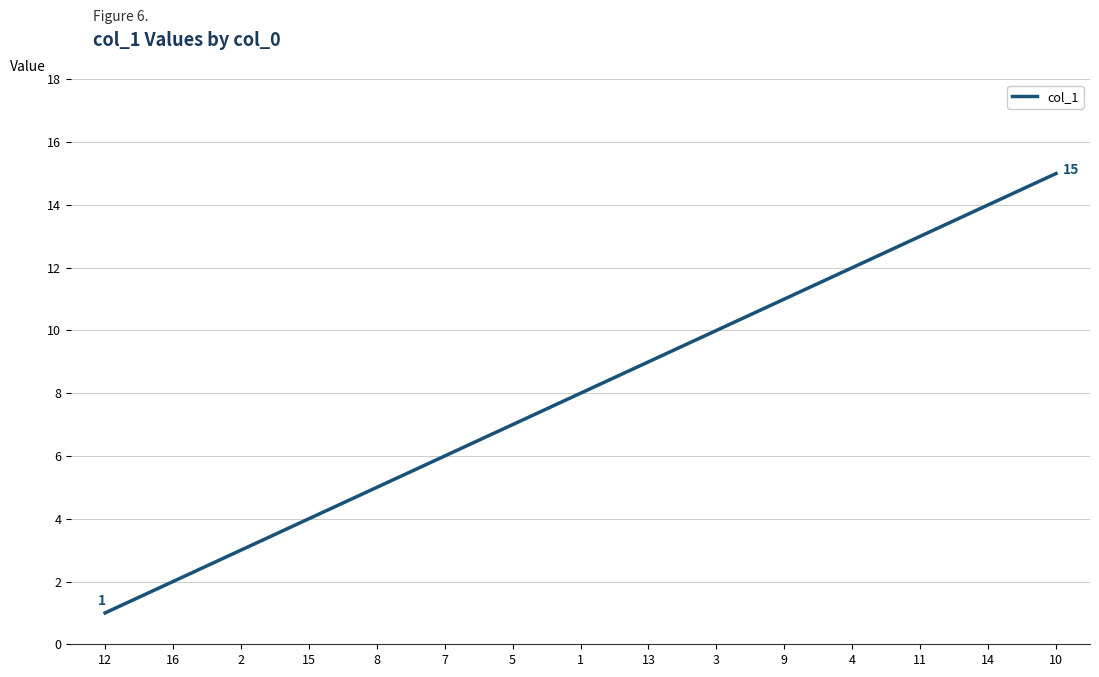

Rank the categories by value from lowest to highest.

12, 16, 2, 15, 8, 7, 5, 1, 13, 3, 9, 4, 11, 14, 10